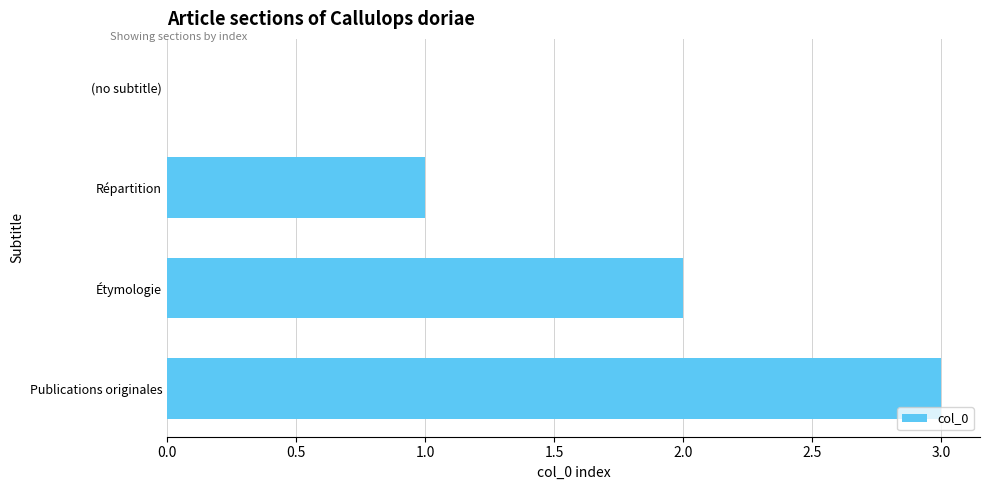

What is the sum of all values?

6